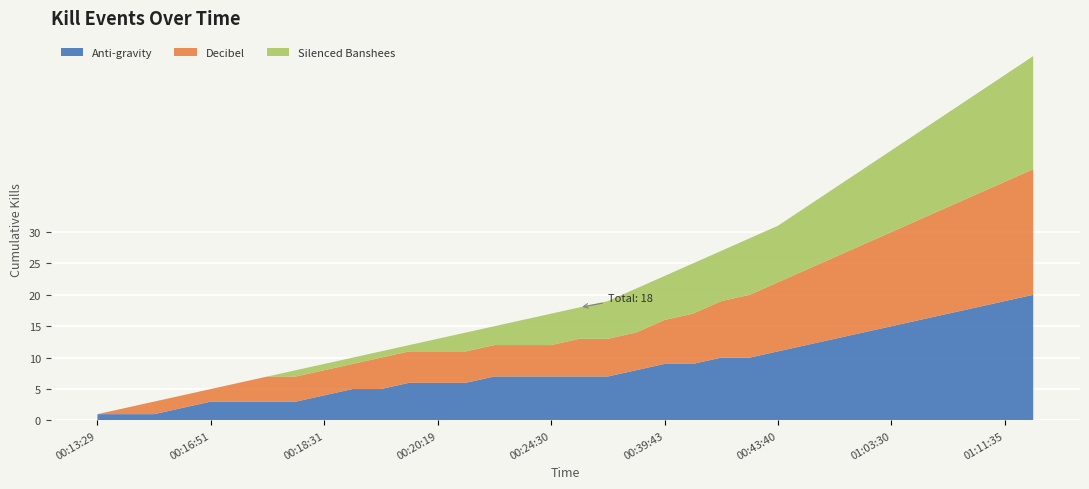

What is the maximum value for Anti-gravity?

20